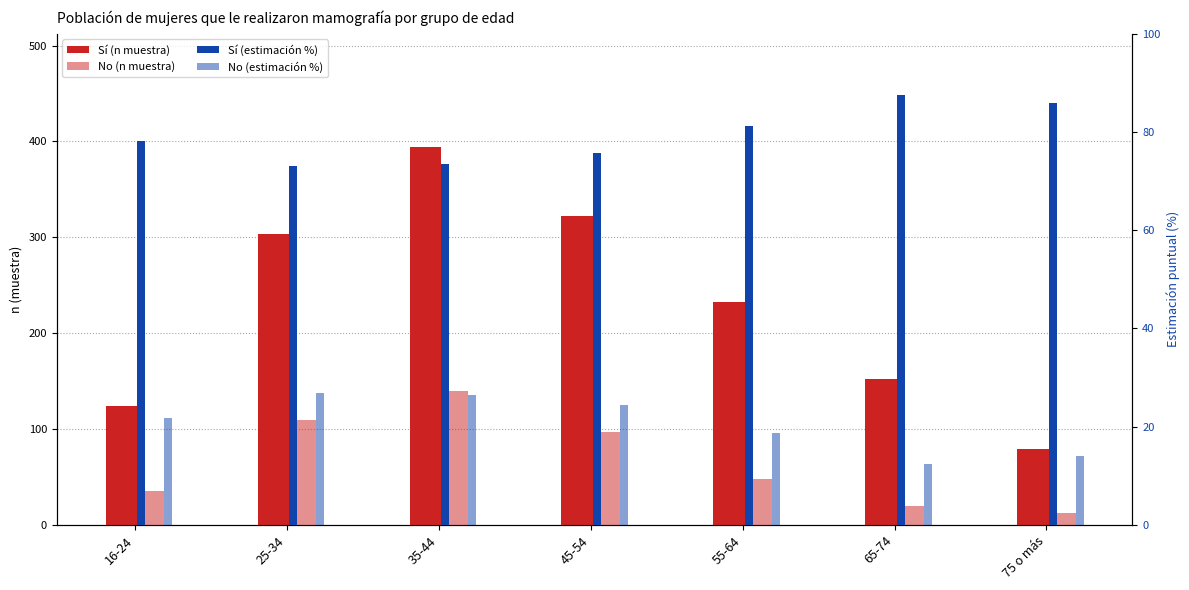

The value of No (n muestra) at 65-74 is 28.3. True or false?

False